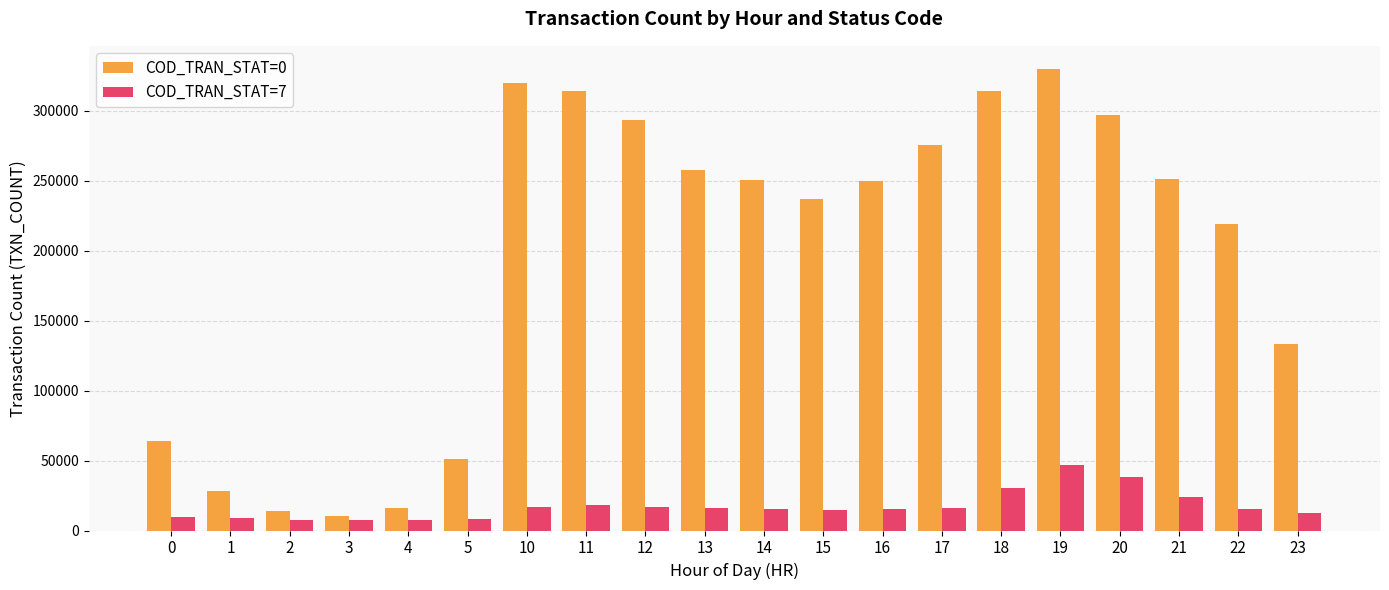

How many values in the COD_TRAN_STAT=7 series are below 15282?

10